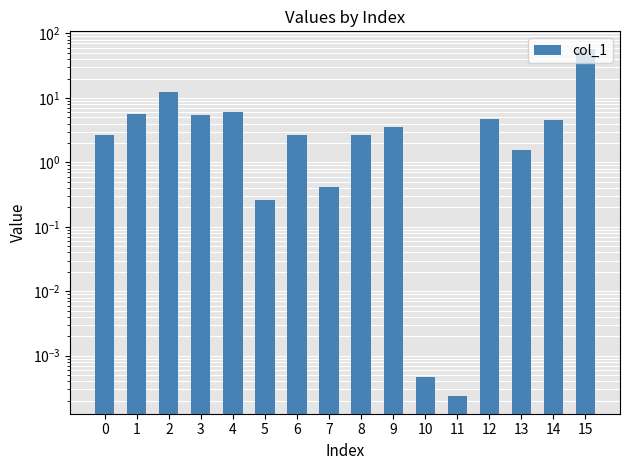

How many values exceed 3?

8